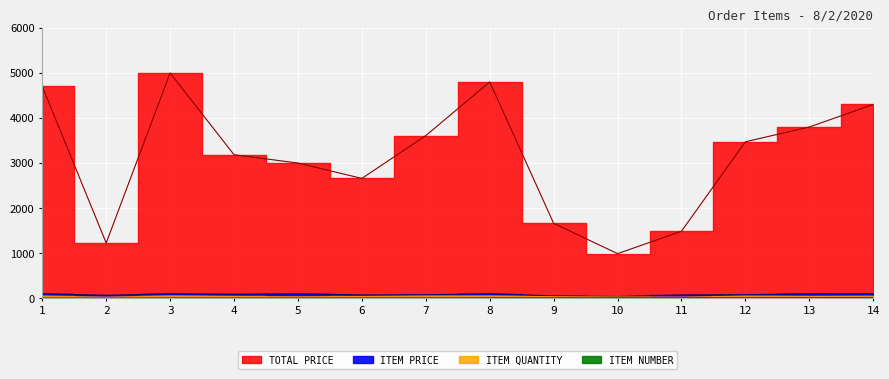

List the series in order of their peak value, highest first.

TOTAL PRICE, ITEM PRICE, ITEM QUANTITY, ITEM NUMBER